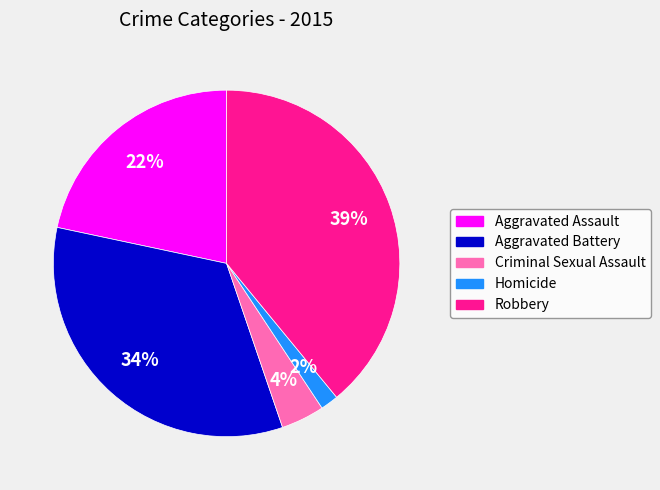

Between Criminal Sexual Assault and Aggravated Assault, which is larger?

Aggravated Assault